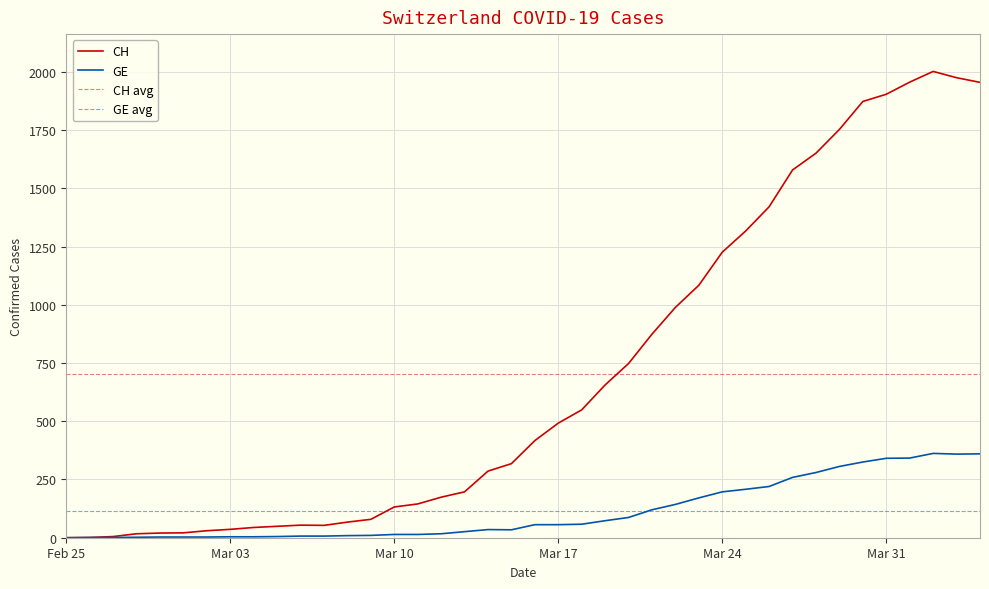

What is the average value of the CH series?

704